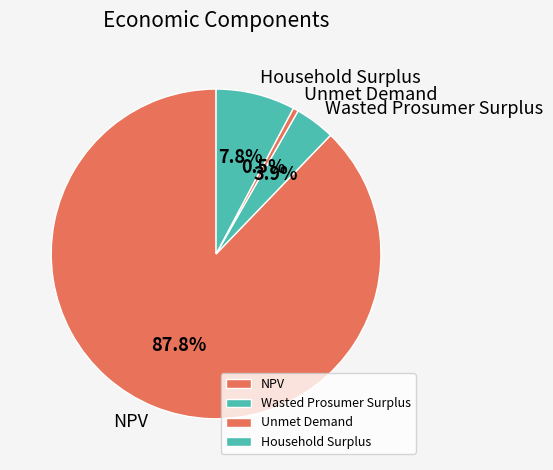

Which slice is the smallest?

Unmet Demand